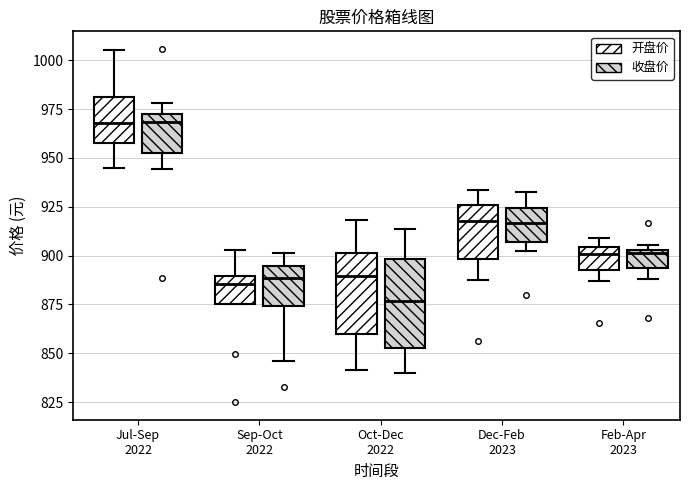

Where does the upper whisker of the box for Dec-Feb 2023 (收盘价) end on the y-axis? The values are not printed on the chart, so give them approximately, as read against the axis.

930